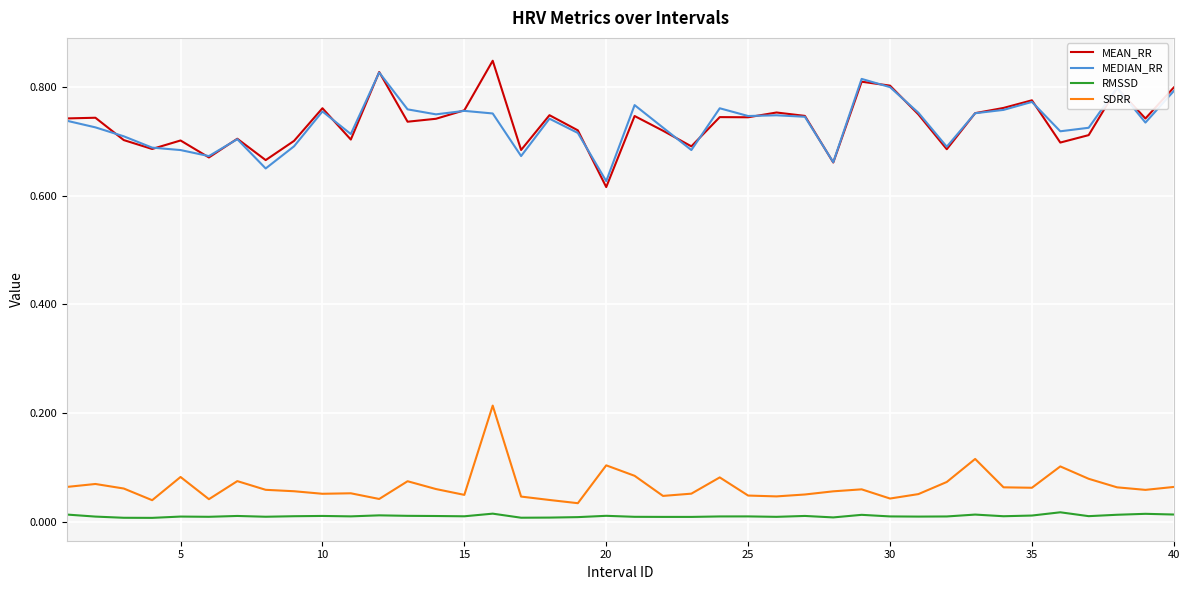

True or false: RMSSD and MEDIAN_RR intersect in this chart.

False